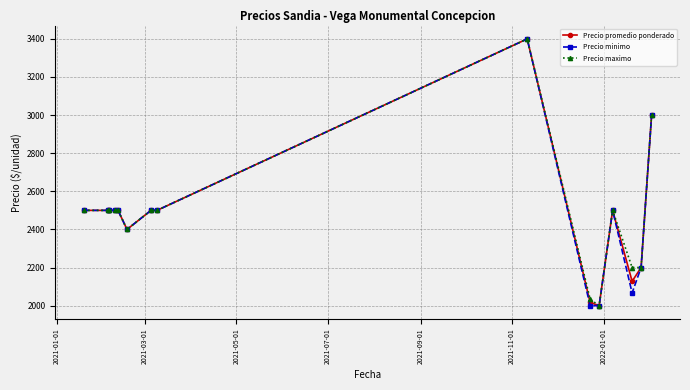

At how many categories does at least one series exceed 2743?

2